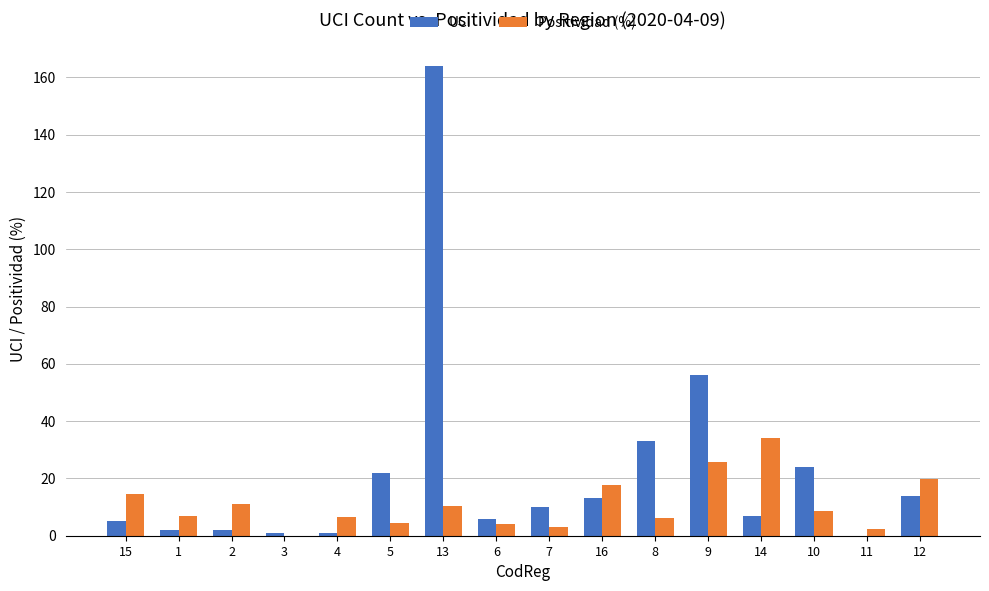

How many categories are shown in the chart?

16